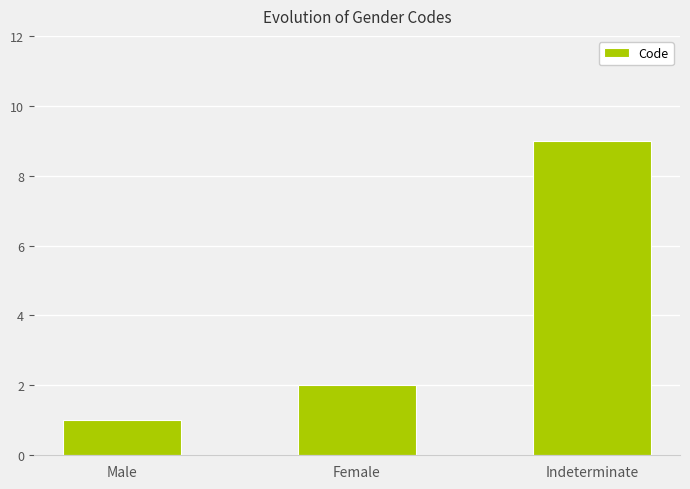

What is the label of the 2nd bar from the left?

Female